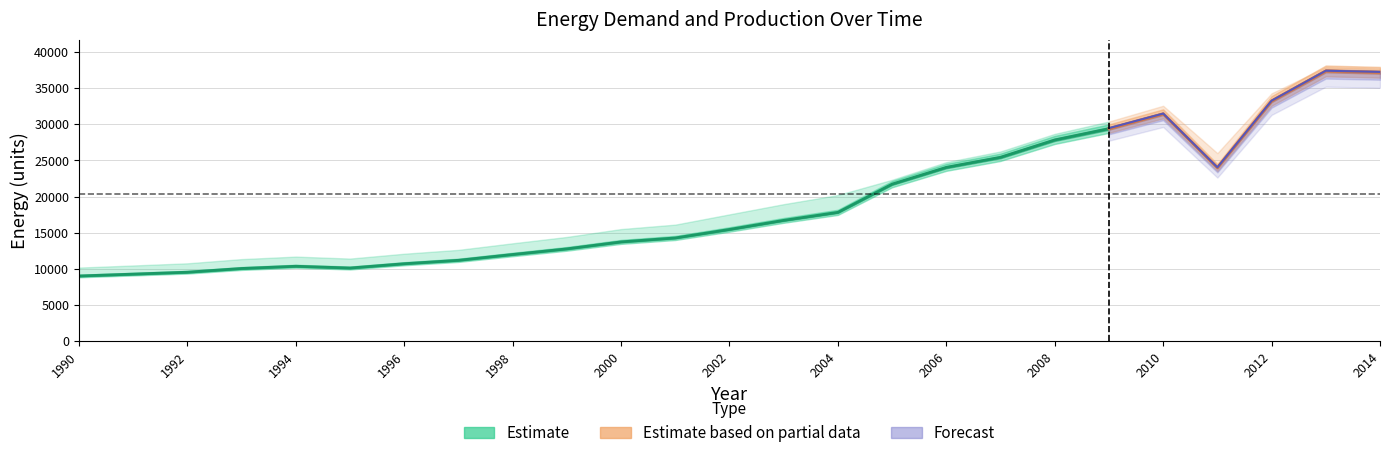

Between 2004 and 2009, which is larger?

2009